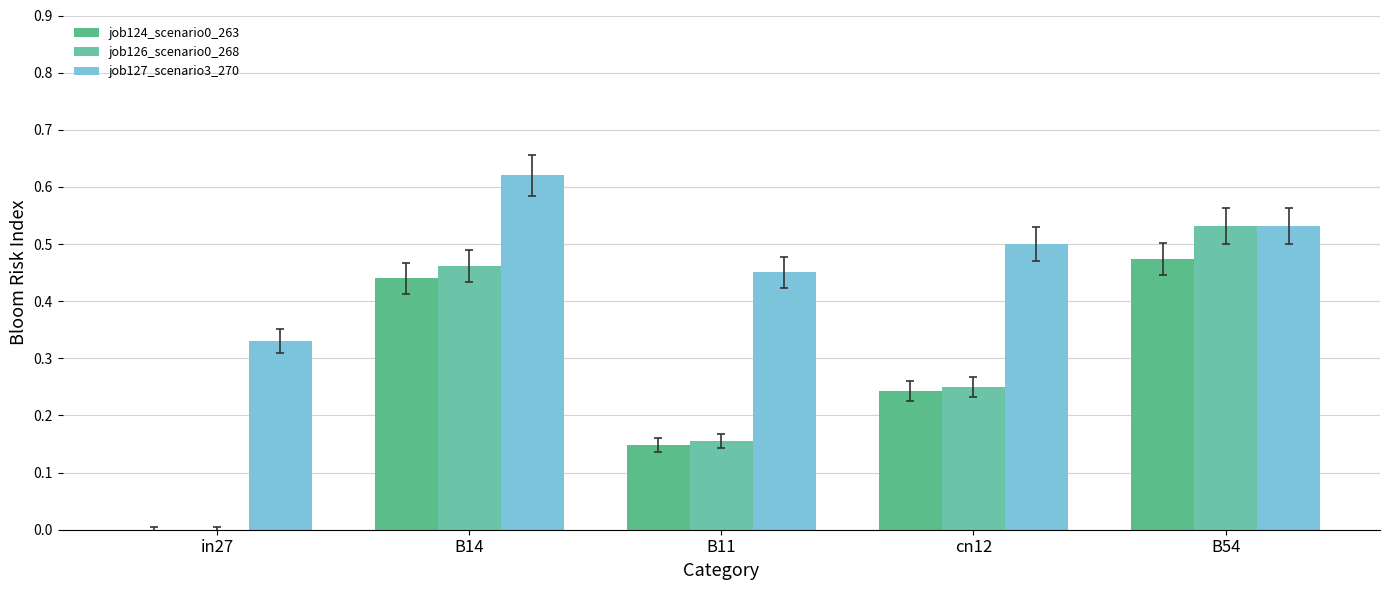

The value of job124_scenario0_263 at B14 is 0.6. True or false?

False